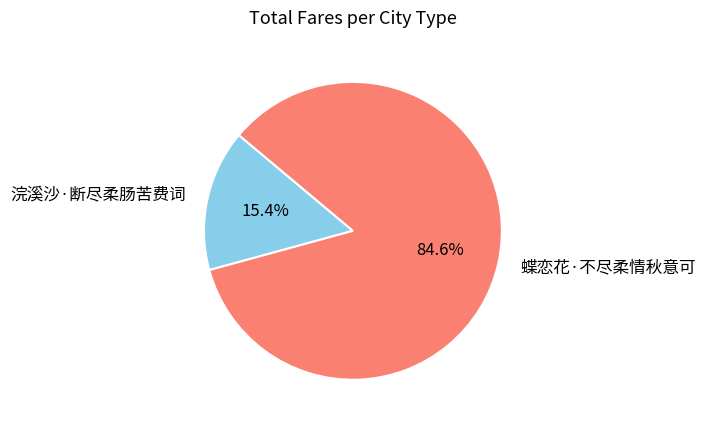

Which slice is the largest?

蝶恋花·不尽柔情秋意可